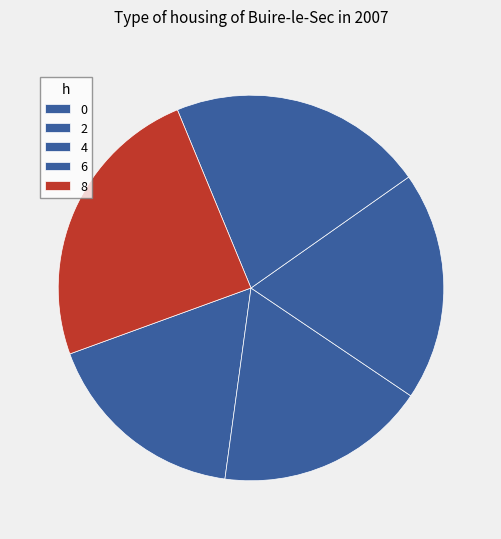

The 8 slice represents 24% of the pie. True or false?

True